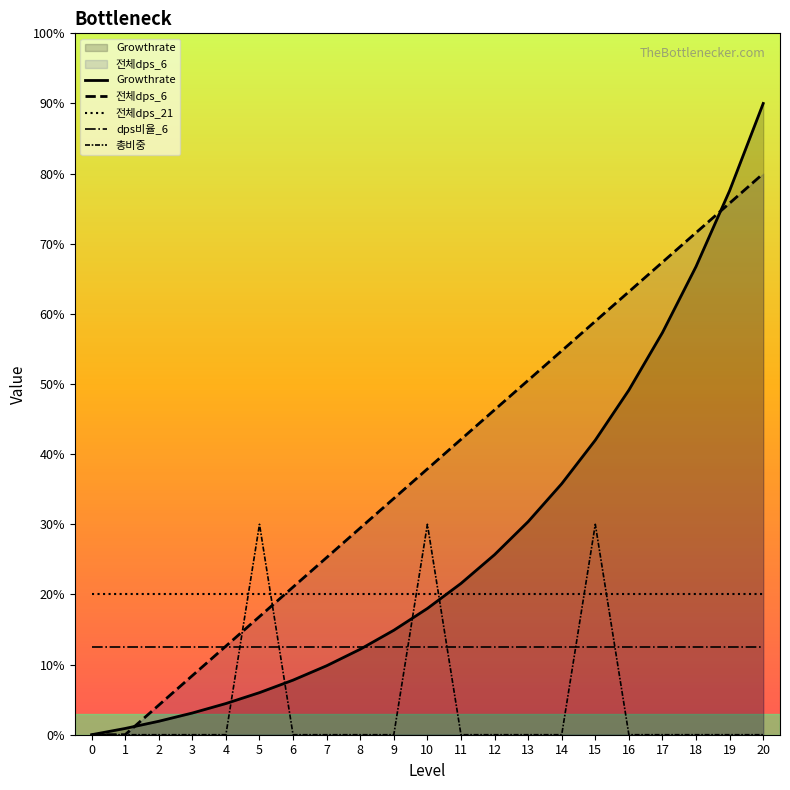

Which series has the largest total across all categories?

전체dps_6